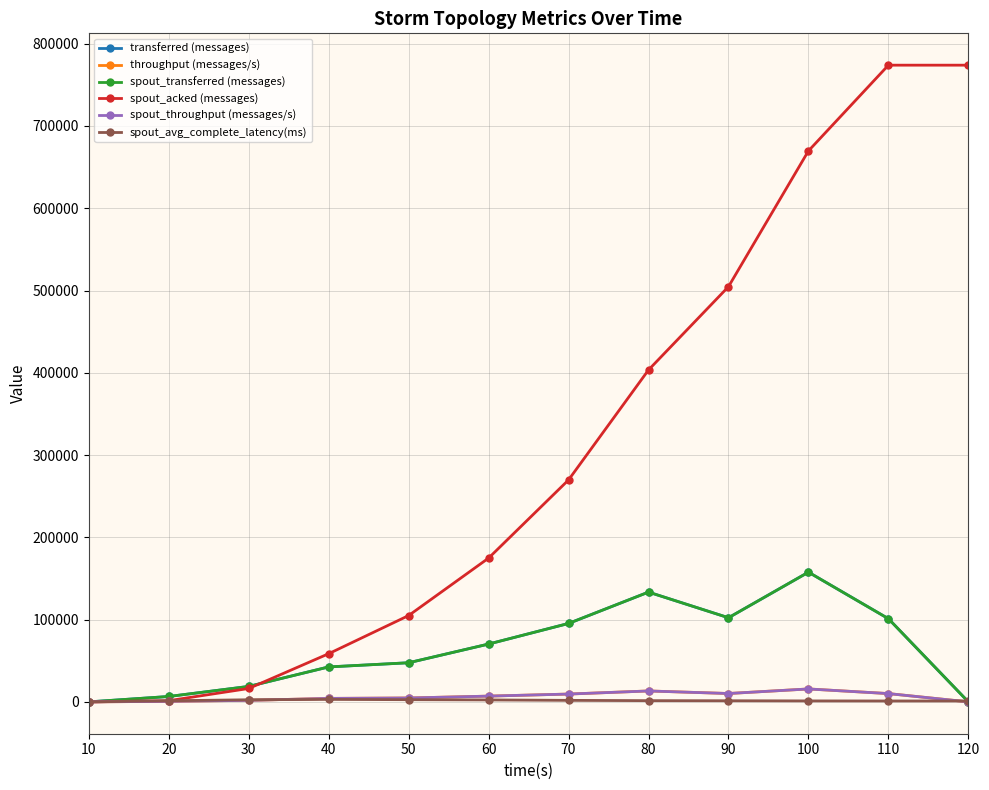

True or false: spout_throughput (messages/s) and spout_transferred (messages) intersect in this chart.

False